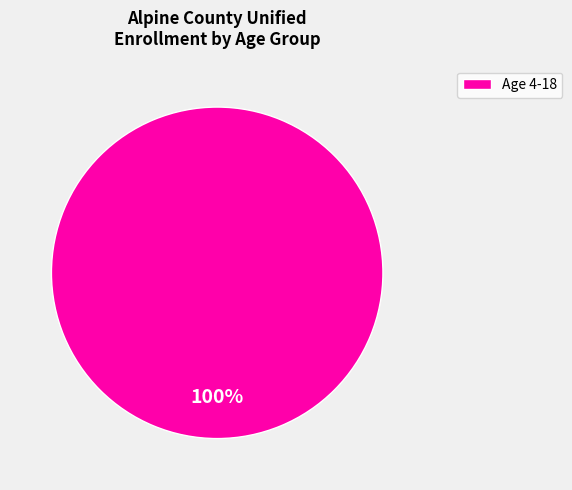

Rank the categories by value from highest to lowest.

Age 4-18